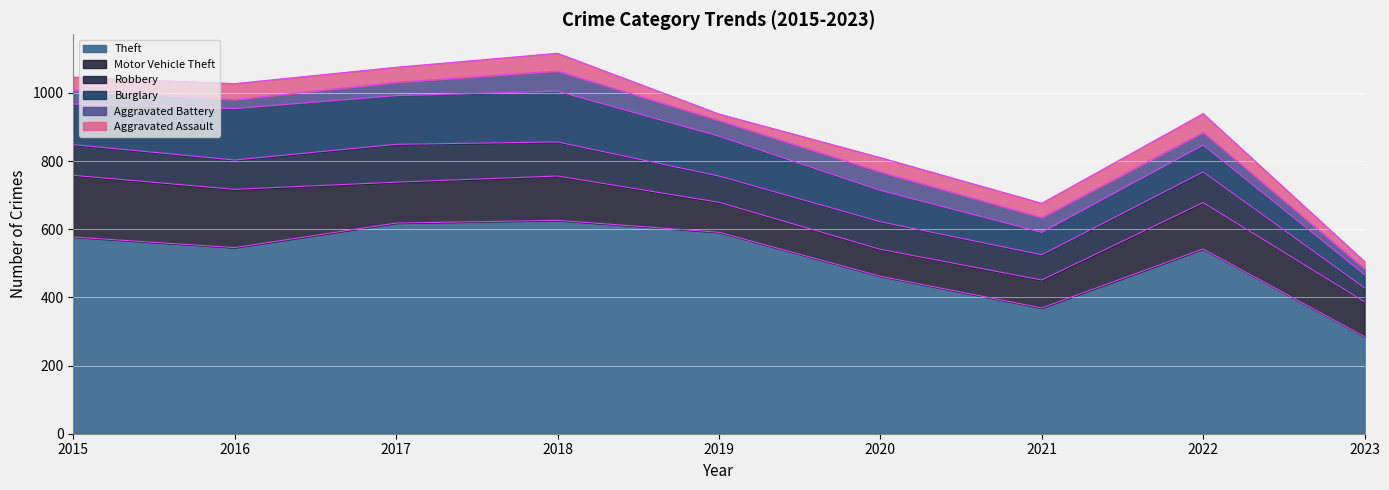

Between 2022 and 2023, which series saw the biggest shift?

Theft